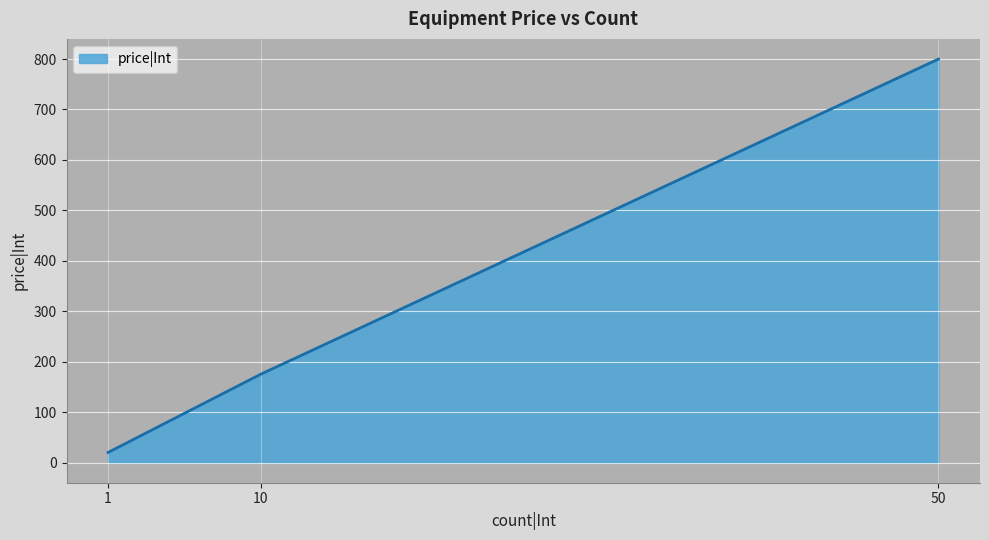

Reading left to right, extract all data points from this chart.

1=20	10=175	50=800